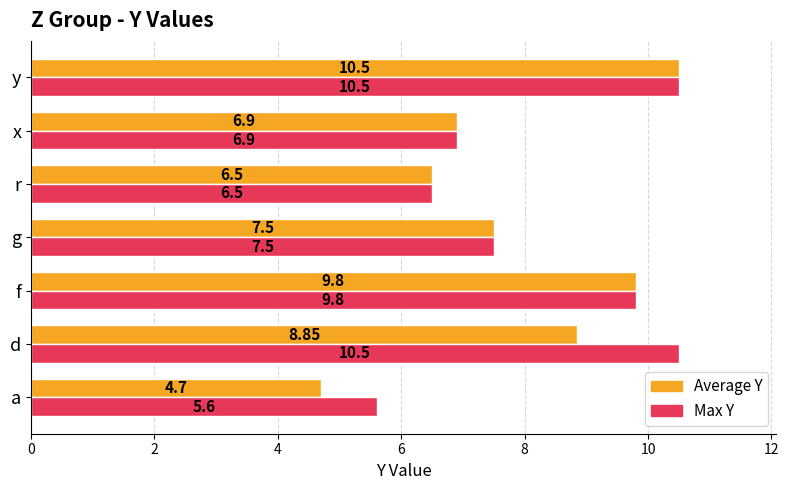

At which category is the sum across all series the highest?

y